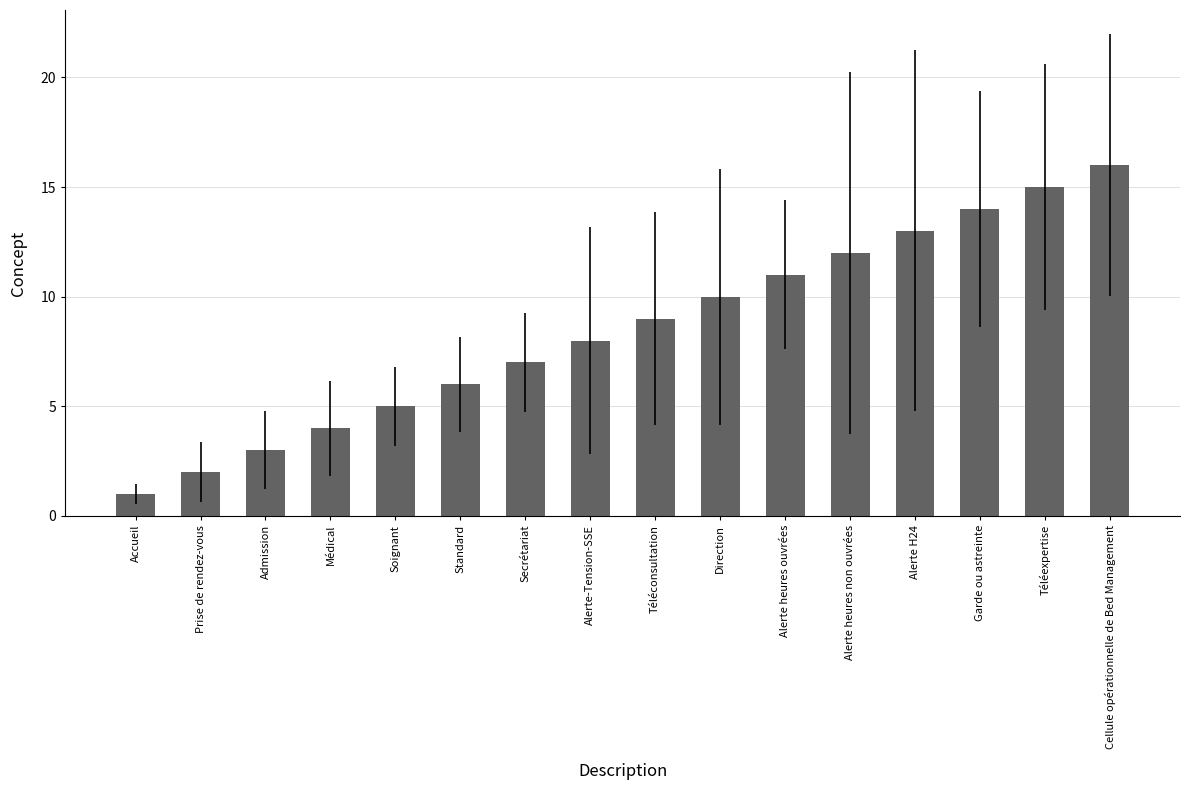

How many data points does each series have?

16